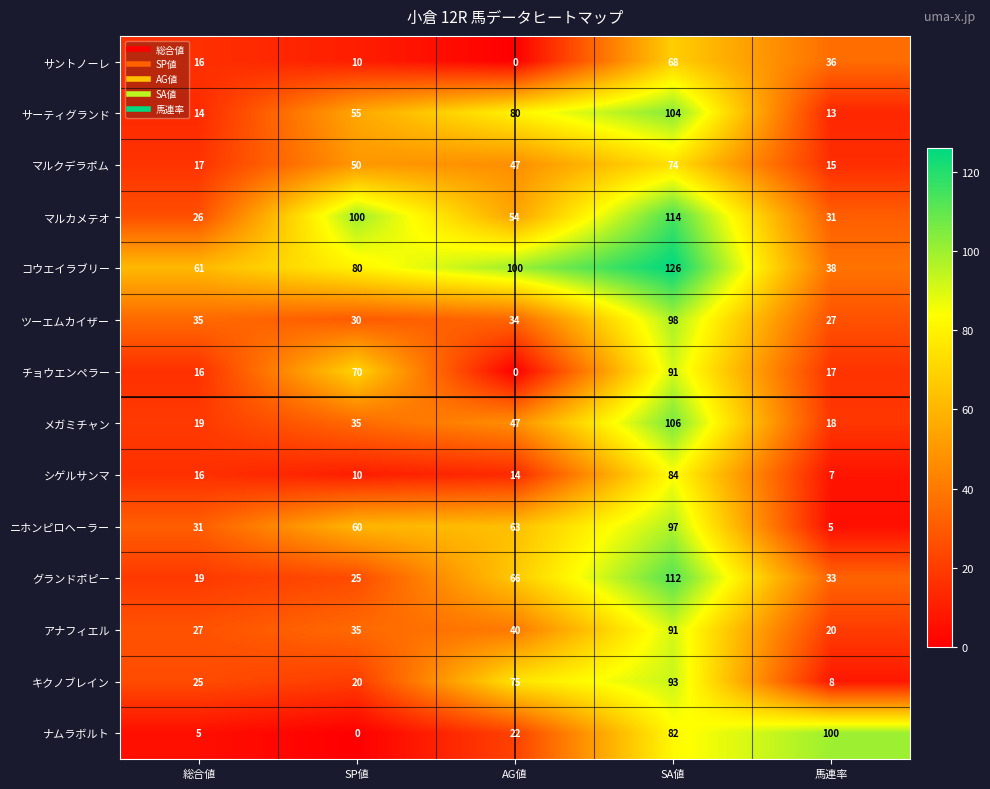

Read the グランドポピー value at 総合値.

19